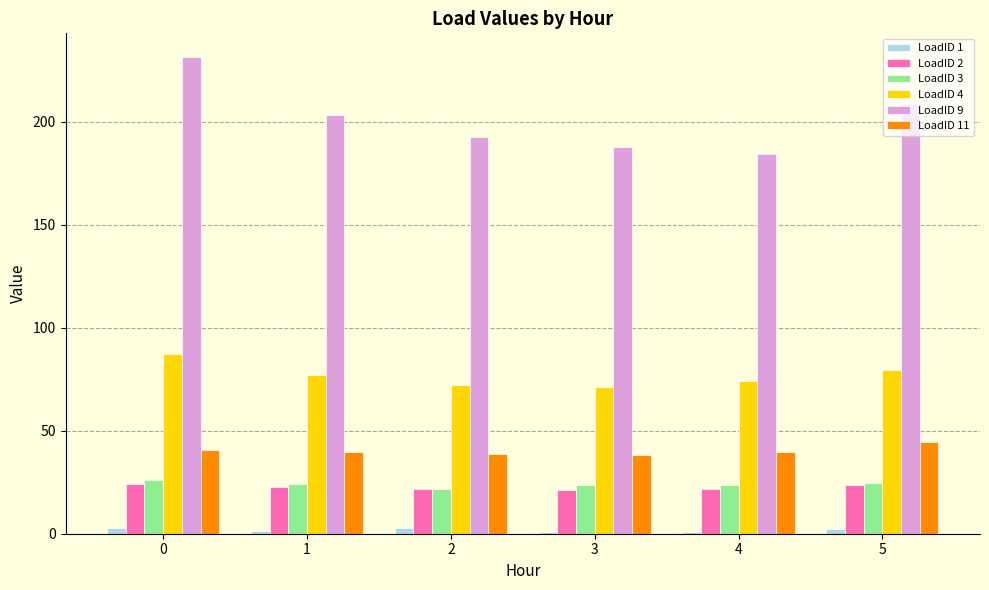

The LoadID 9 series shows 71.9 at 3. True or false?

False